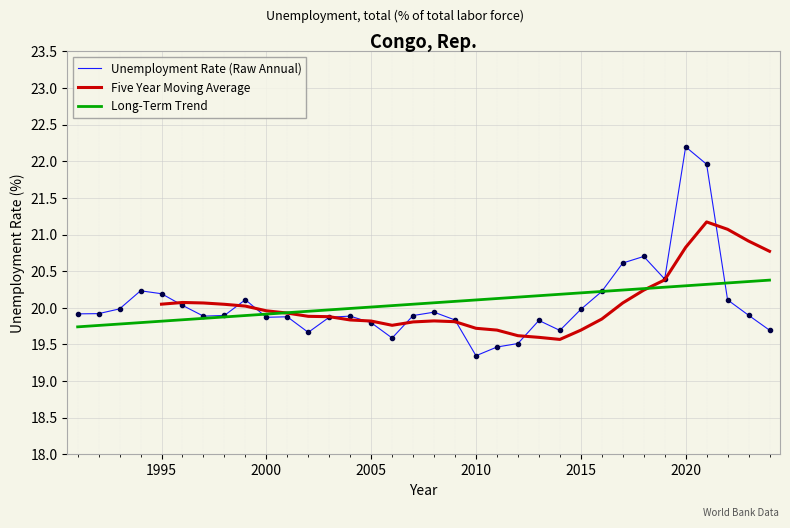

How many categories are shown in the chart?

34